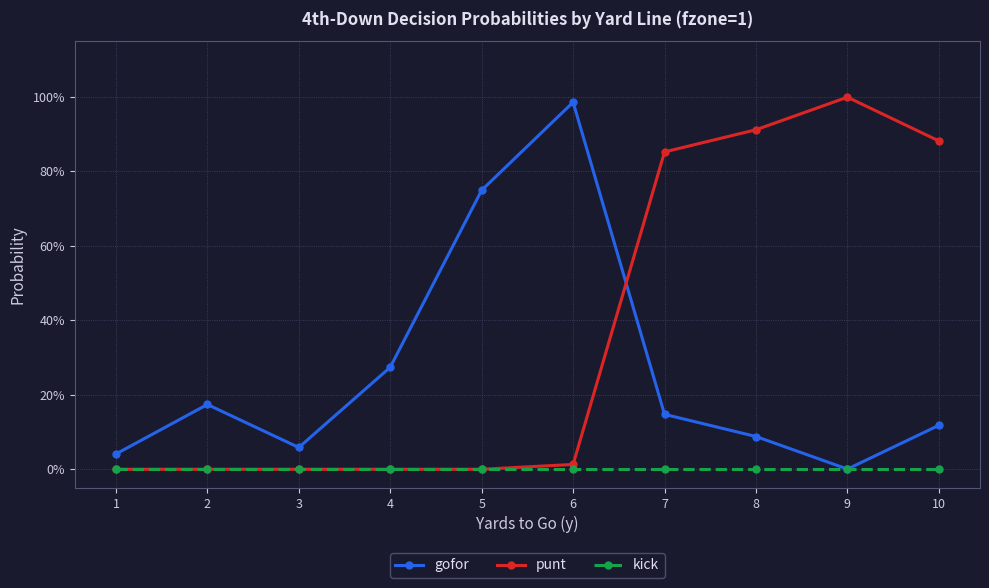

Where is kick nearest to the value 0?

1